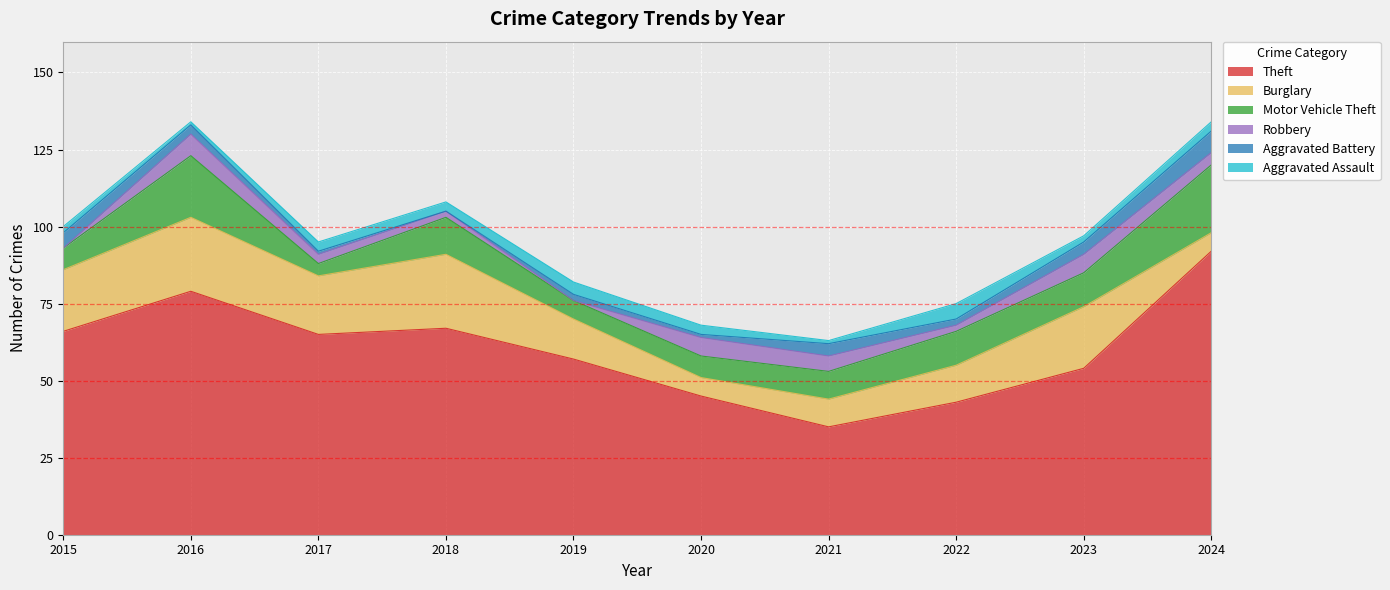

Which has a higher value, 2017 or 2018?

2018